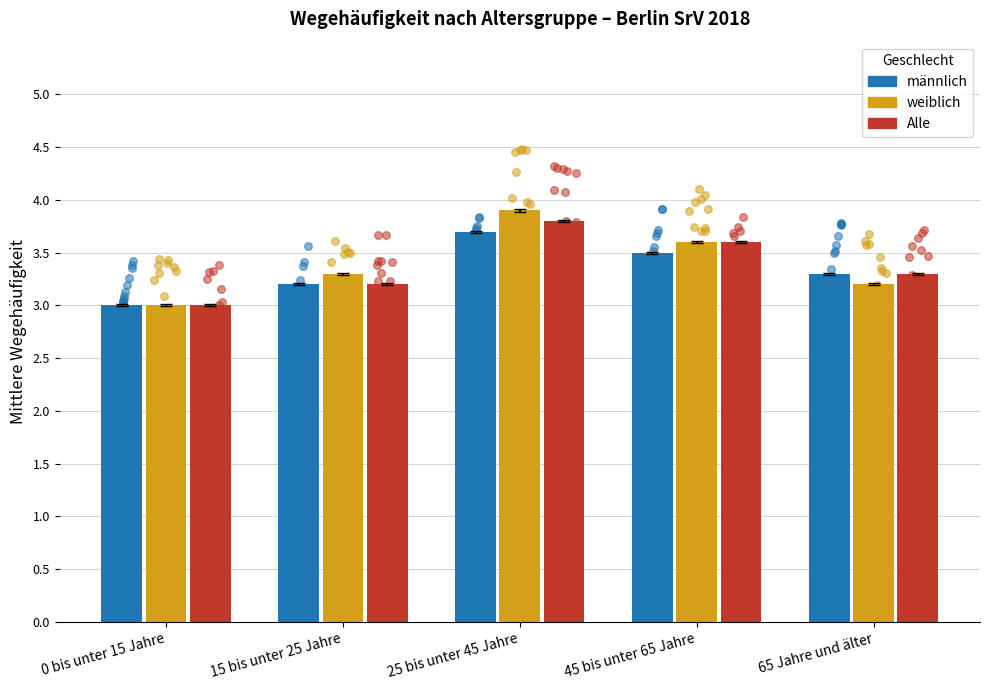

What is the total value across all series at 15 bis unter 25 Jahre?

9.7